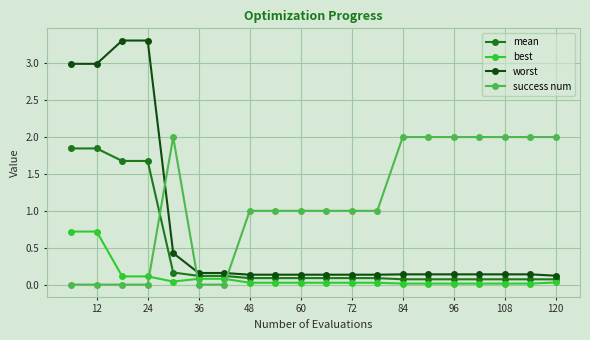

List the series in order of their overall mean, lowest first.

best, mean, worst, success num